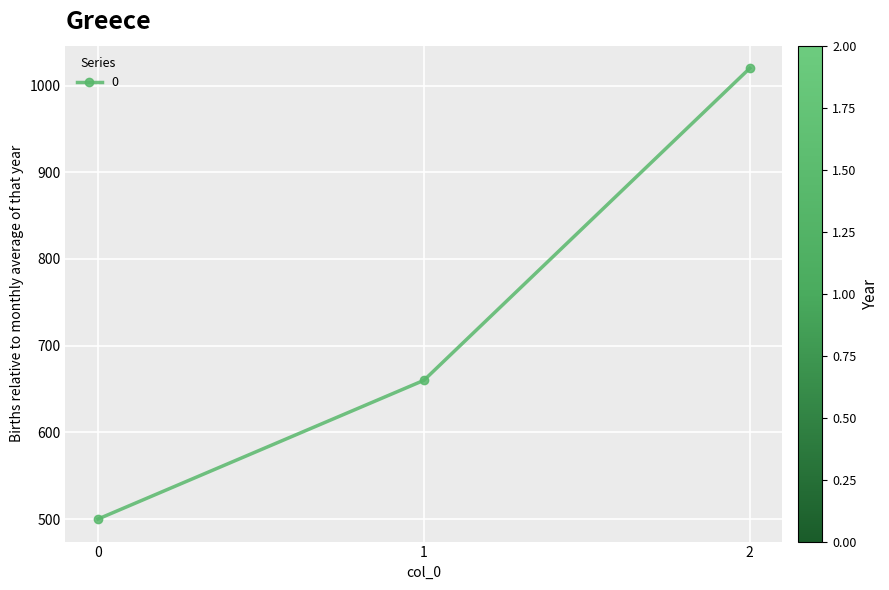

What is the average value?

727